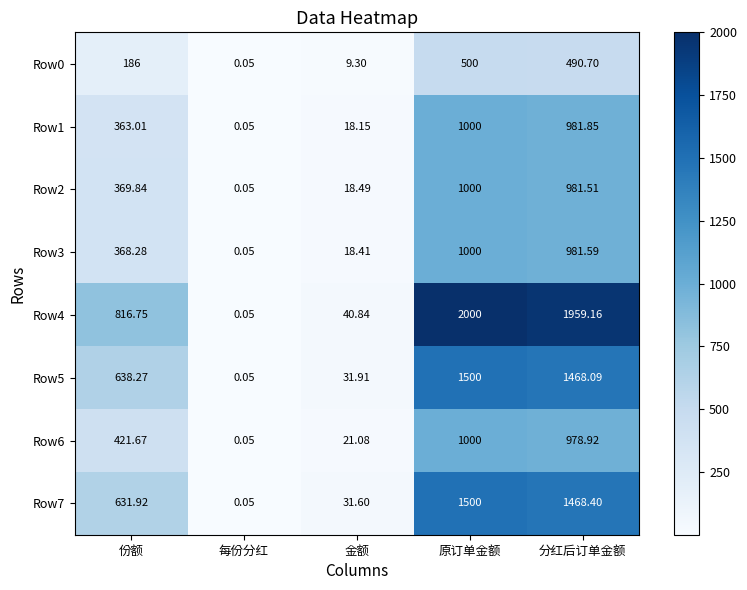

At which category does the chart reach its peak across all series?

原订单金额